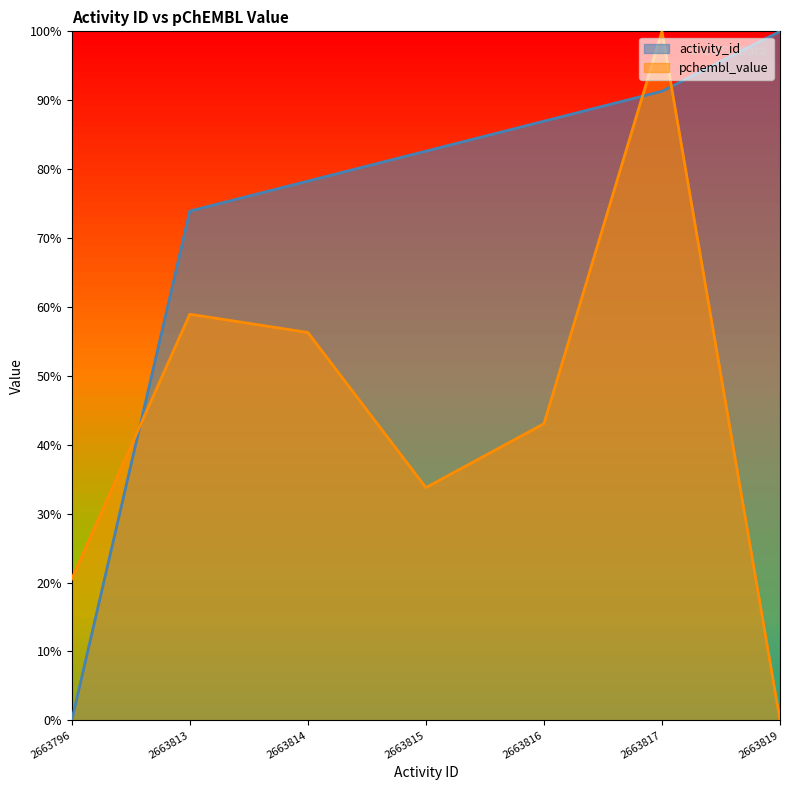

At which label is activity_id closest to 0?

2663796